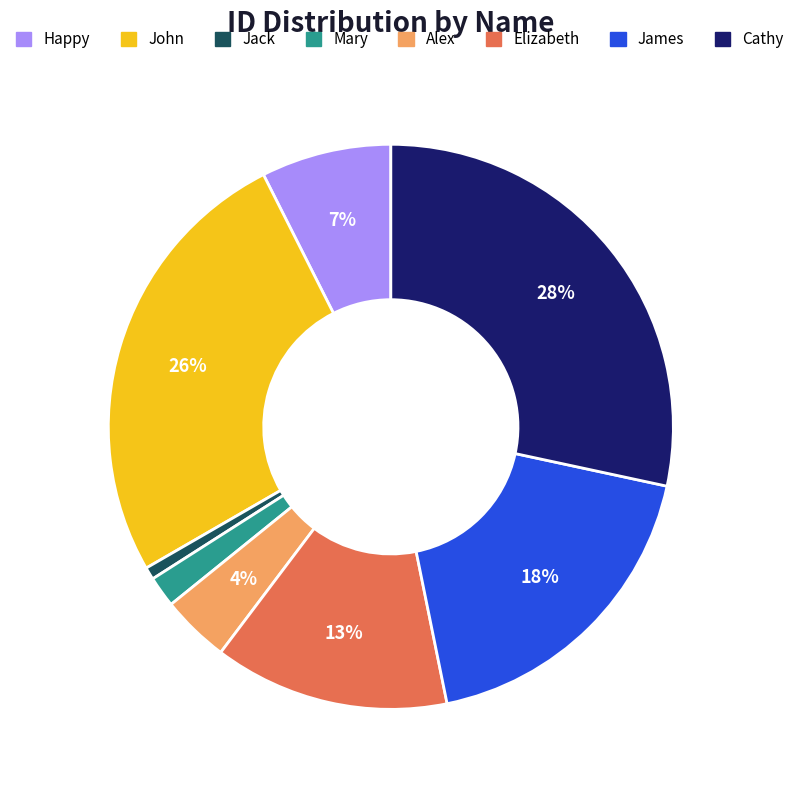

Which has a higher value, Jack or Alex?

Alex